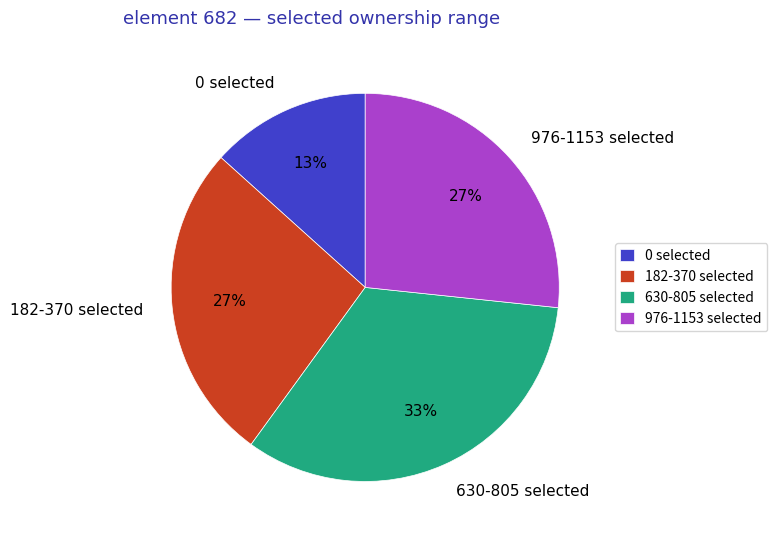

Is the sum of 0 selected and 976-1153 selected greater than half?

No